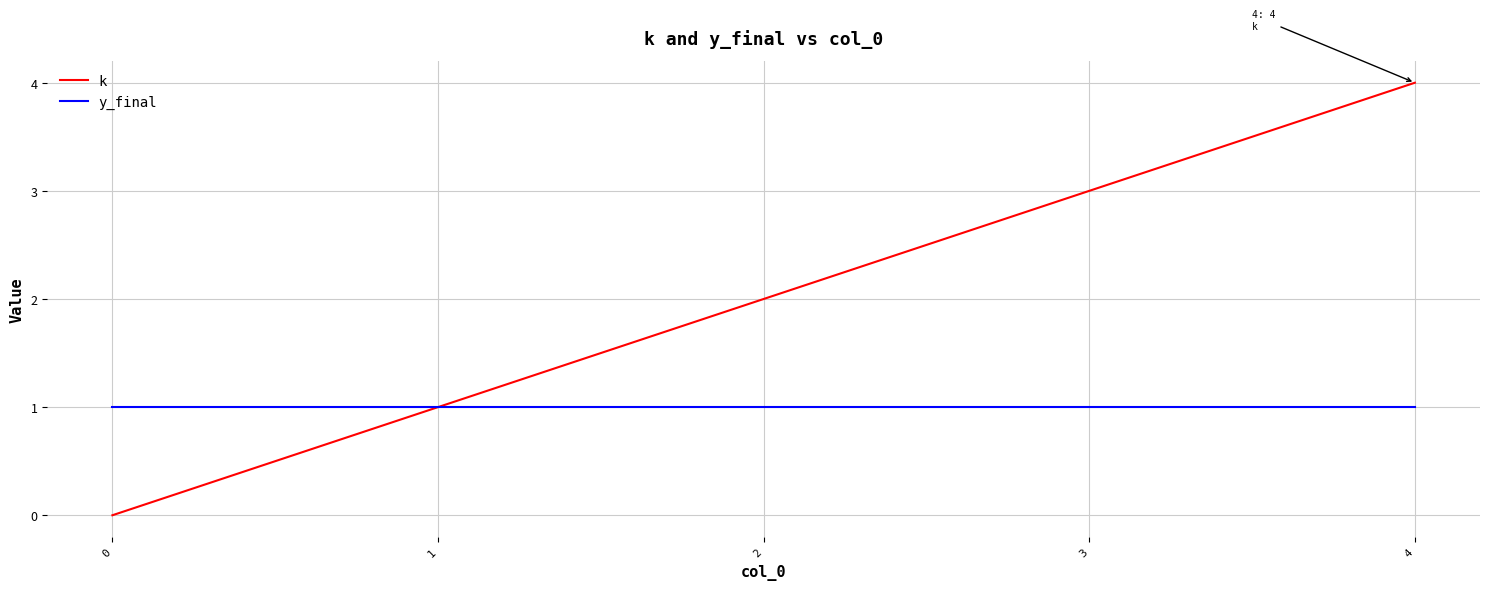

The y_final series shows 1 at 0. True or false?

True